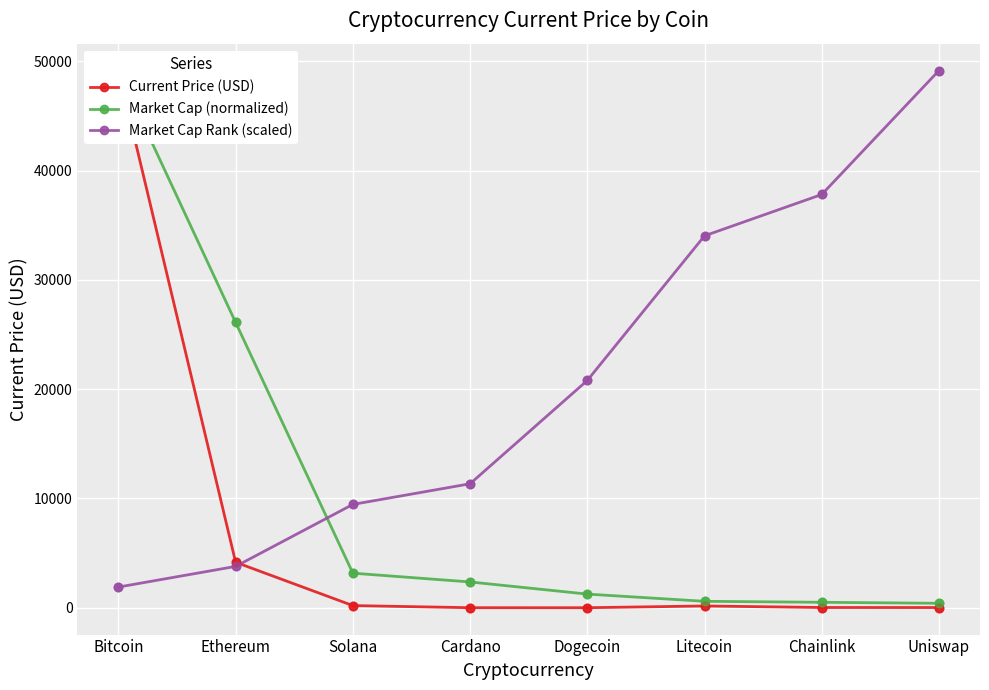

At which category is the sum across all series the highest?

Bitcoin